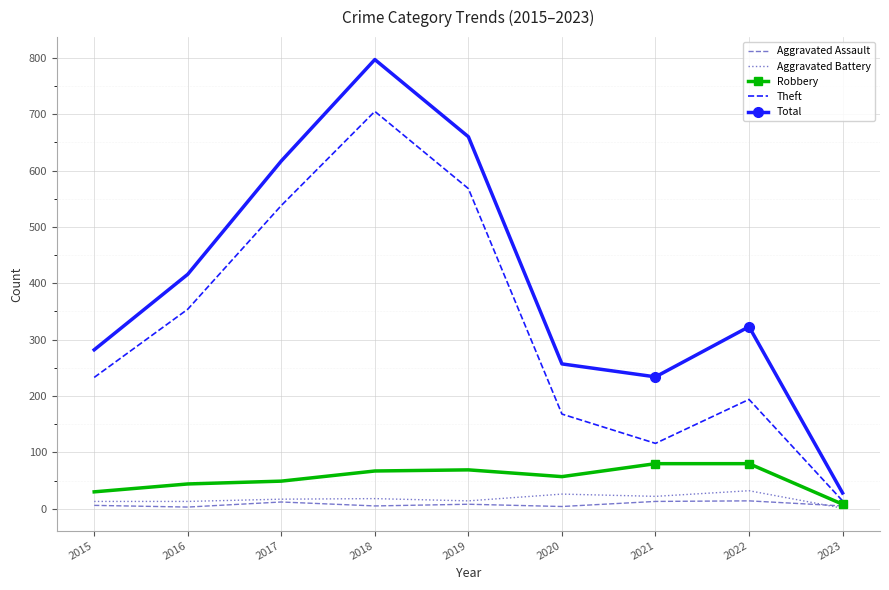

What is the average value of the Aggravated Battery series?

17